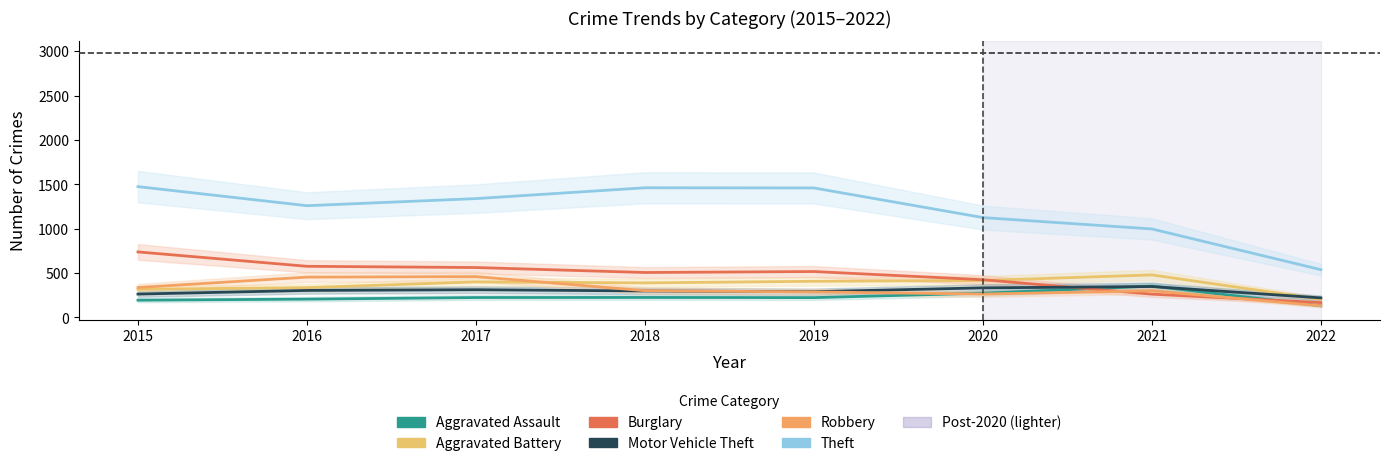

Which category has the highest value in the Theft series?

2015